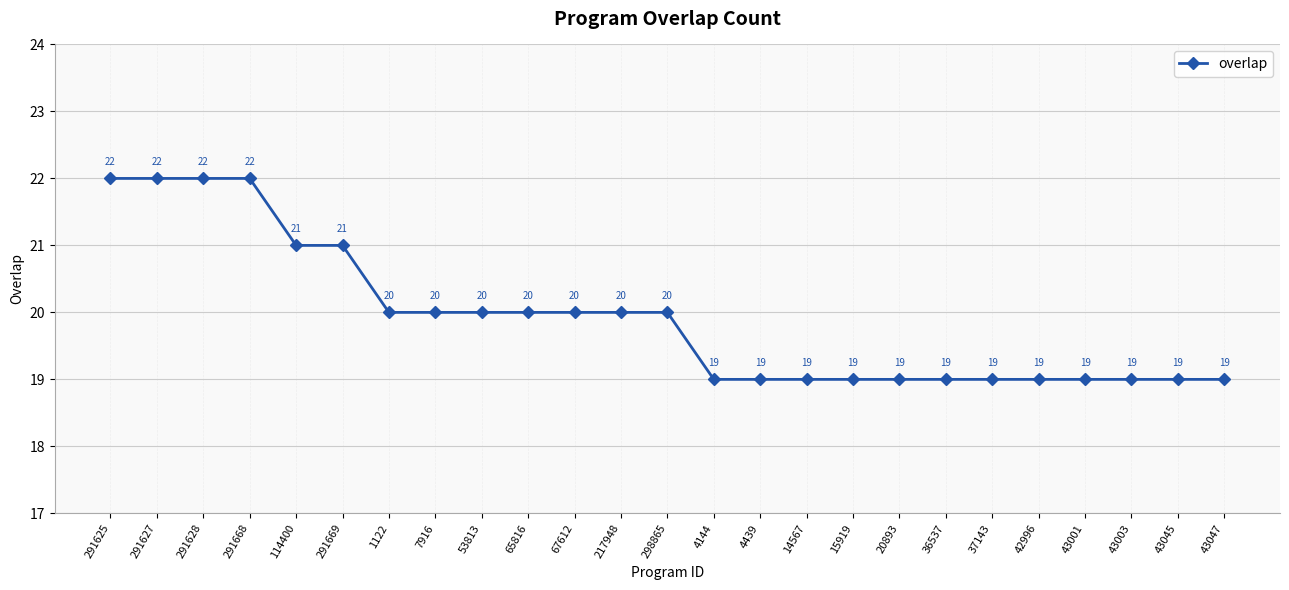

Reading left to right, transcribe all the data shown in this chart.

291625=22	291627=22	291628=22	291668=22	114400=21	291669=21	1122=20	7916=20	53813=20	65816=20	67612=20	217948=20	298865=20	4144=19	4439=19	14567=19	15919=19	20893=19	36537=19	37143=19	42996=19	43001=19	43003=19	43045=19	43047=19